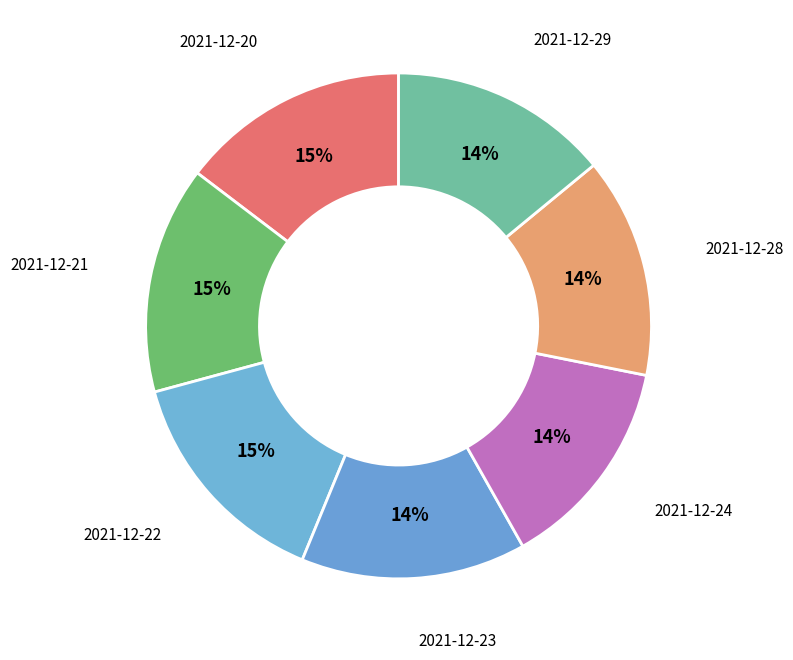

To the nearest percent, what is the combined percentage of 2021-12-21 and 2021-12-28?

29%